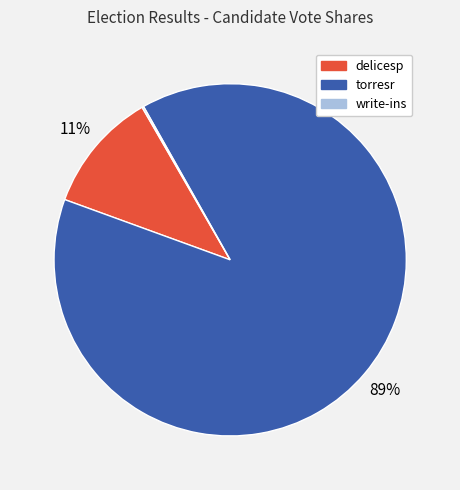

What percentage is the torresr slice, to the nearest percent?

89%